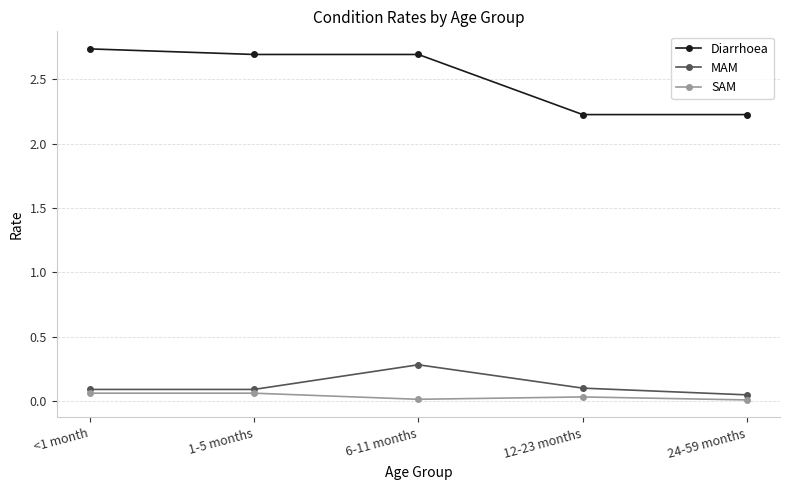

True or false: Diarrhoea and SAM intersect in this chart.

False